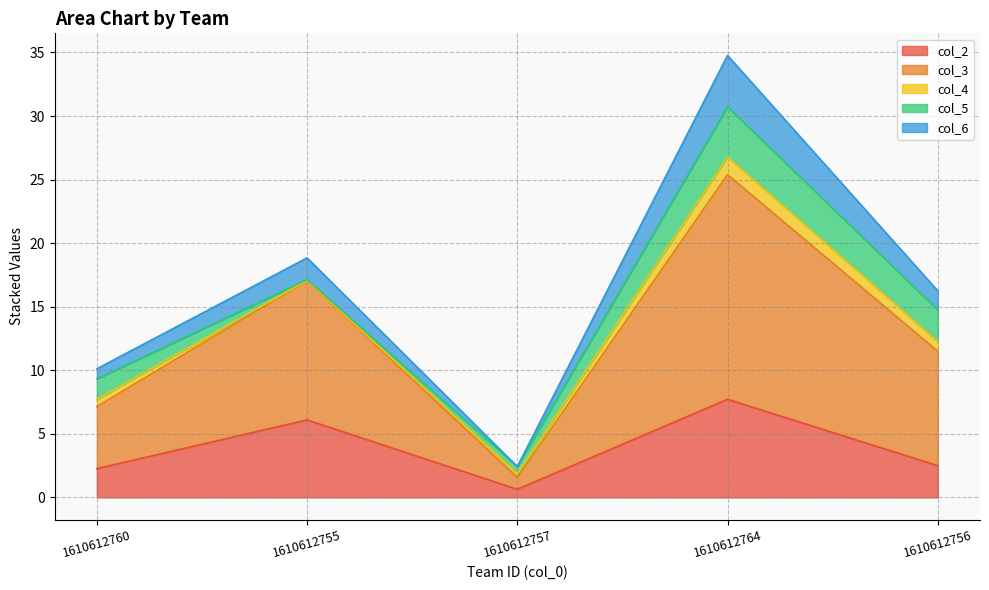

What is the sum of all col_2 values?

19.2